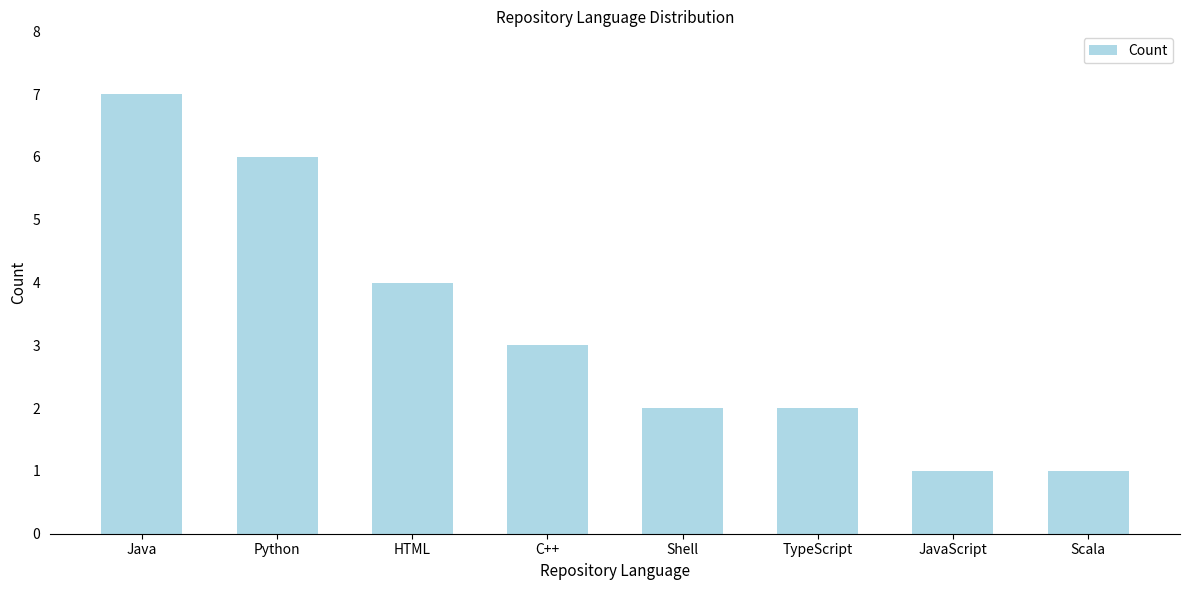

Read the value at C++.

3